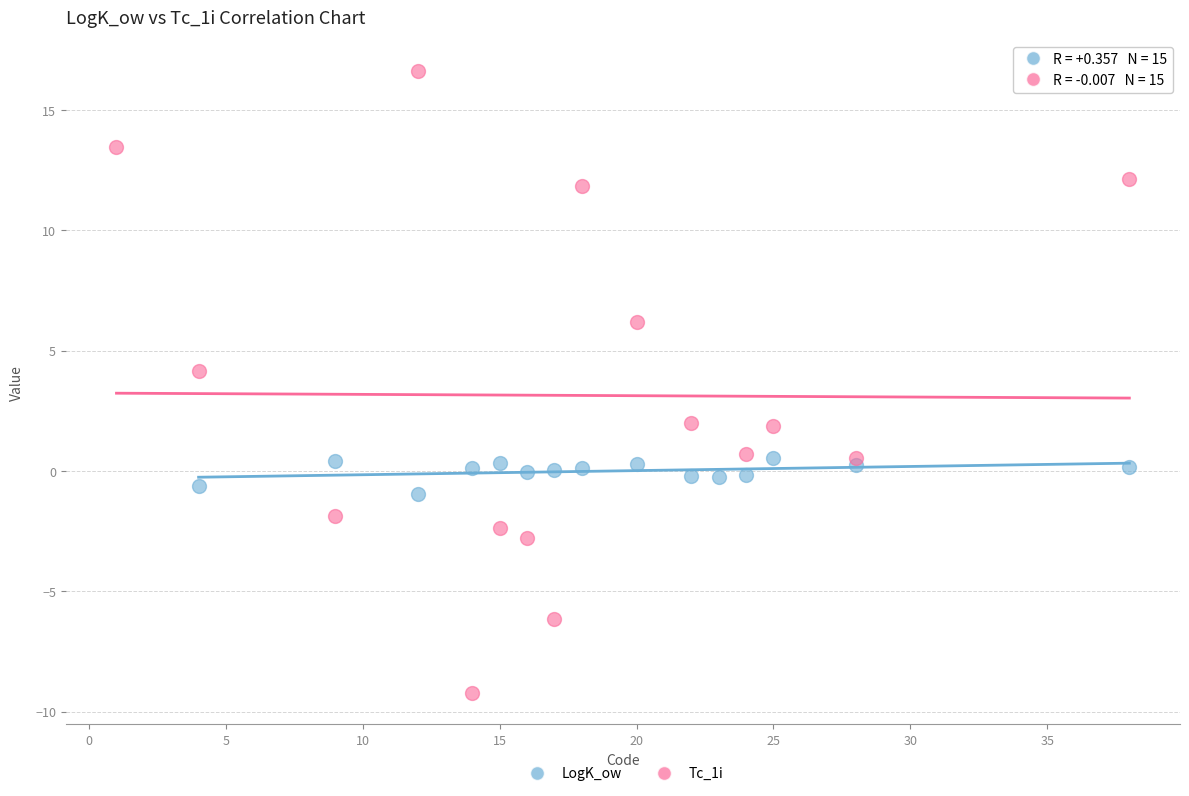

Which series contains the highest Y value?

Tc_1i